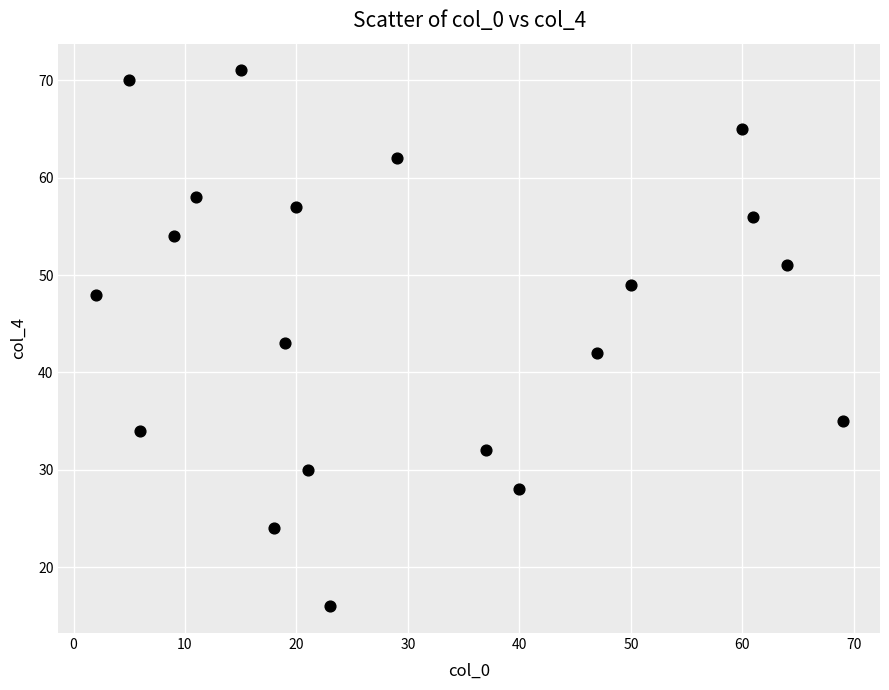

What is the range of Y values (max minus min)?

55